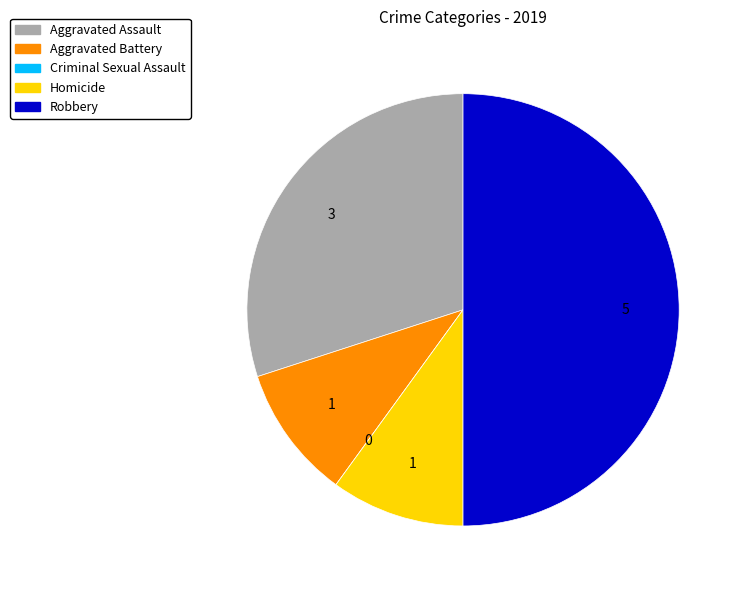

Is the sum of Homicide and Robbery greater than half?

Yes